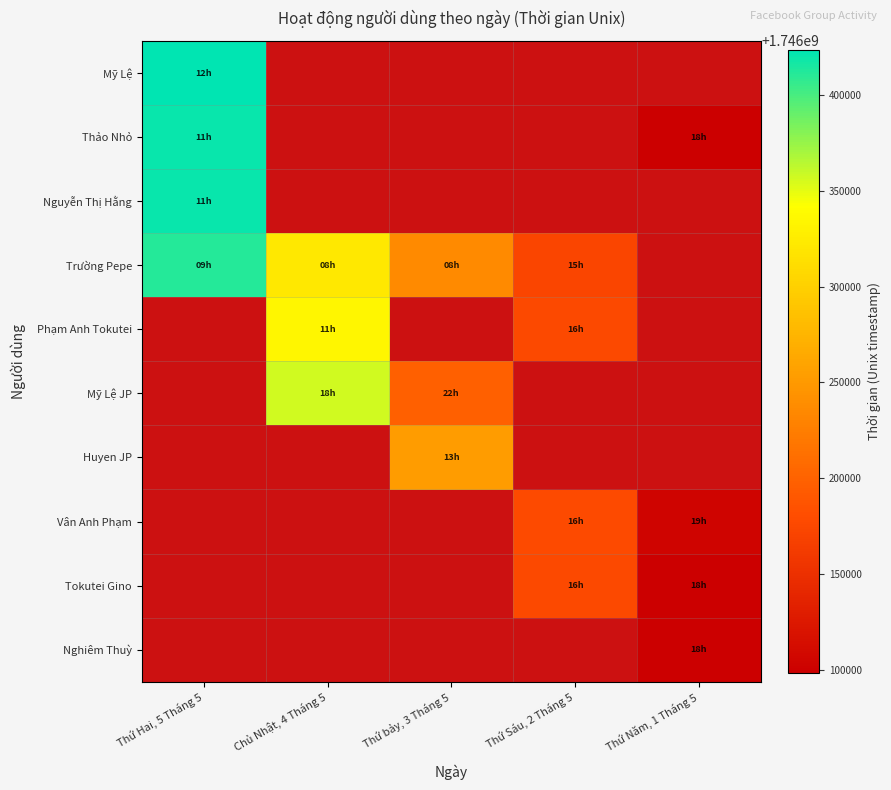

Count the number of data series in this chart.

10